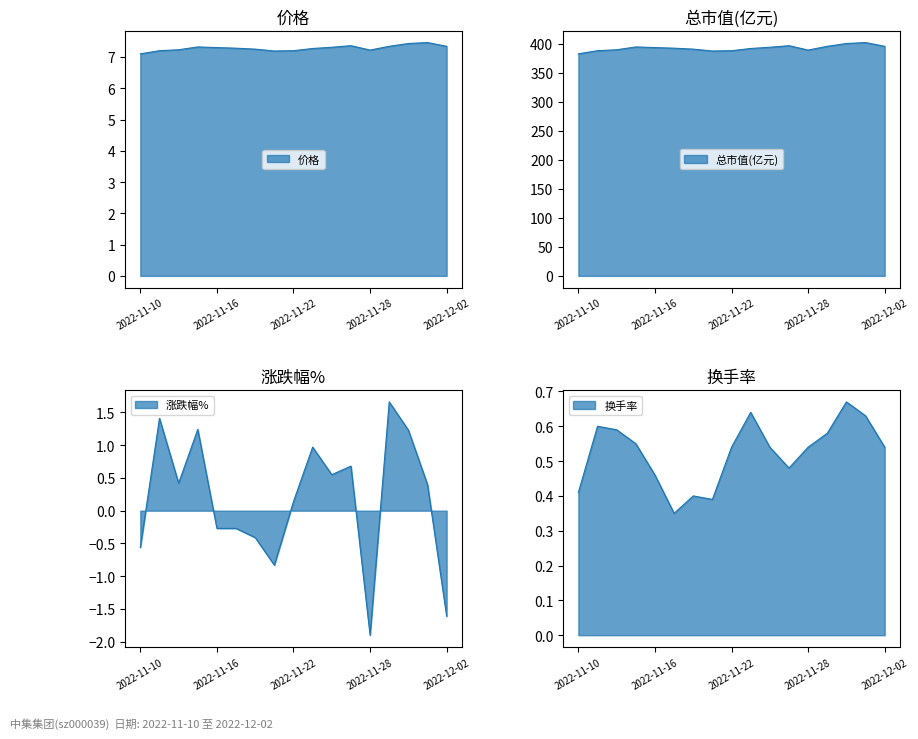

Reading left to right, list all the values displayed in this chart.

涨跌幅%: 2022-11-10=-0.6	2022-11-11=1.4	2022-11-14=0.4	2022-11-15=1.2	2022-11-16=-0.3	2022-11-17=-0.3	2022-11-18=-0.4	2022-11-21=-0.8	2022-11-22=0.1	2022-11-23=1.0	2022-11-24=0.6	2022-11-25=0.7	2022-11-28=-1.9	2022-11-29=1.7	2022-11-30=1.2	2022-12-01=0.4	2022-12-02=-1.6
总市值(亿元): 2022-11-10=382.9	2022-11-11=388.3	2022-11-14=389.9	2022-11-15=394.7	2022-11-16=393.6	2022-11-17=392.6	2022-11-18=391.0	2022-11-21=387.7	2022-11-22=388.3	2022-11-23=392.0	2022-11-24=394.2	2022-11-25=396.9	2022-11-28=389.3	2022-11-29=395.8	2022-11-30=400.7	2022-12-01=402.3	2022-12-02=395.8
价格: 2022-11-10=7.1	2022-11-11=7.2	2022-11-14=7.2	2022-11-15=7.3	2022-11-16=7.3	2022-11-17=7.3	2022-11-18=7.2	2022-11-21=7.2	2022-11-22=7.2	2022-11-23=7.3	2022-11-24=7.3	2022-11-25=7.4	2022-11-28=7.2	2022-11-29=7.3	2022-11-30=7.4	2022-12-01=7.5	2022-12-02=7.3
换手率: 2022-11-10=0.4	2022-11-11=0.6	2022-11-14=0.6	2022-11-15=0.6	2022-11-16=0.5	2022-11-17=0.3	2022-11-18=0.4	2022-11-21=0.4	2022-11-22=0.5	2022-11-23=0.6	2022-11-24=0.5	2022-11-25=0.5	2022-11-28=0.5	2022-11-29=0.6	2022-11-30=0.7	2022-12-01=0.6	2022-12-02=0.5